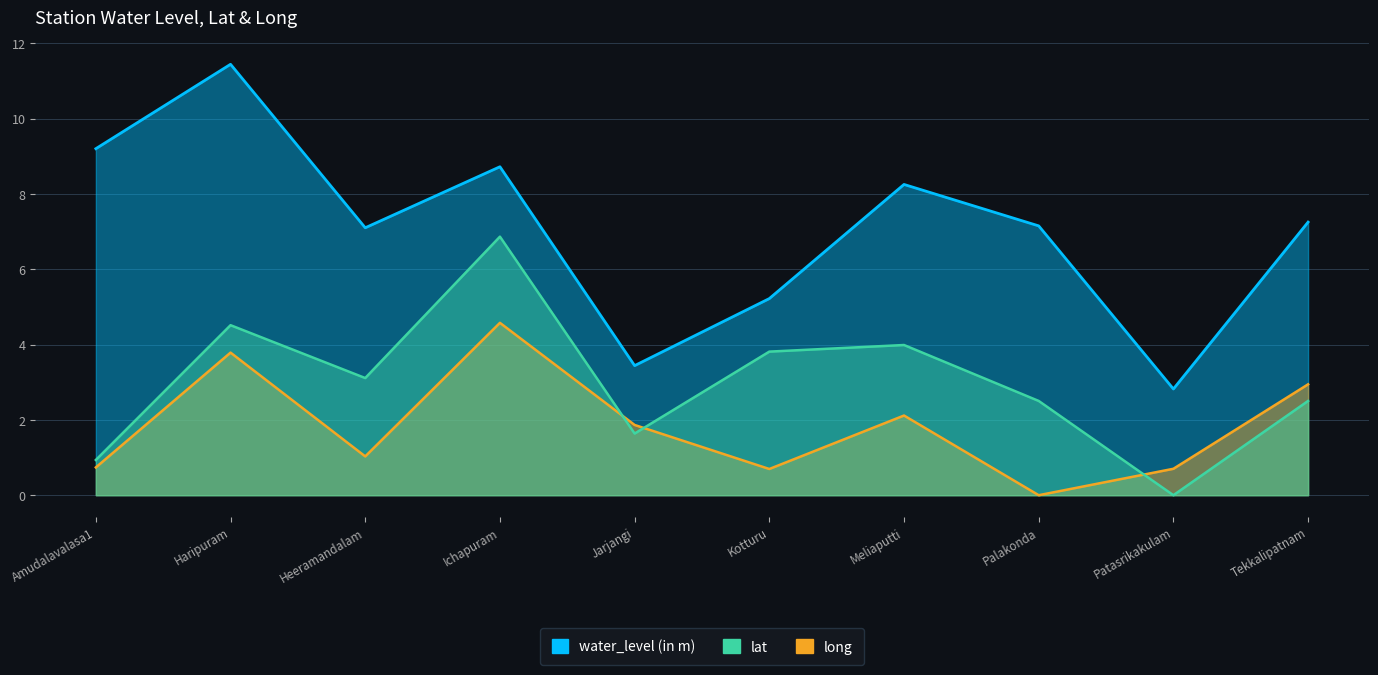

List the labels in order of lat value, smallest first.

Patasrikakulam, Amudalavalasa1, Jarjangi, Palakonda, Tekkalipatnam, Heeramandalam, Kotturu, Meliaputti, Haripuram, Ichapuram